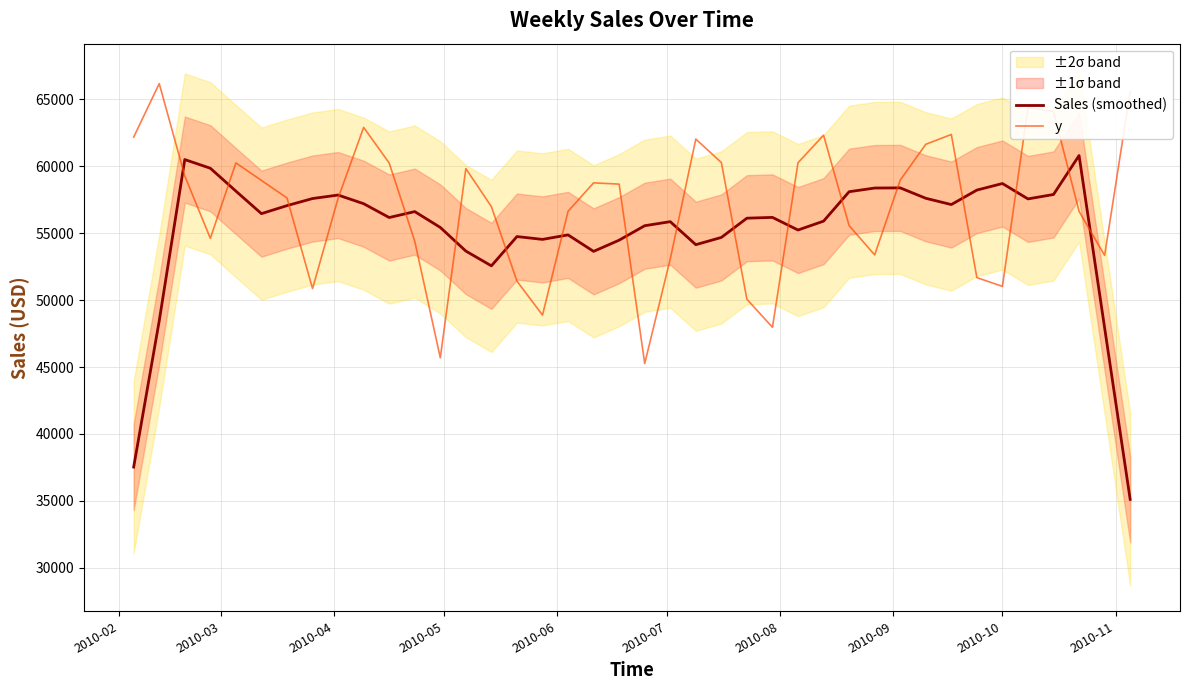

Does the chart have visible grid lines?

Yes